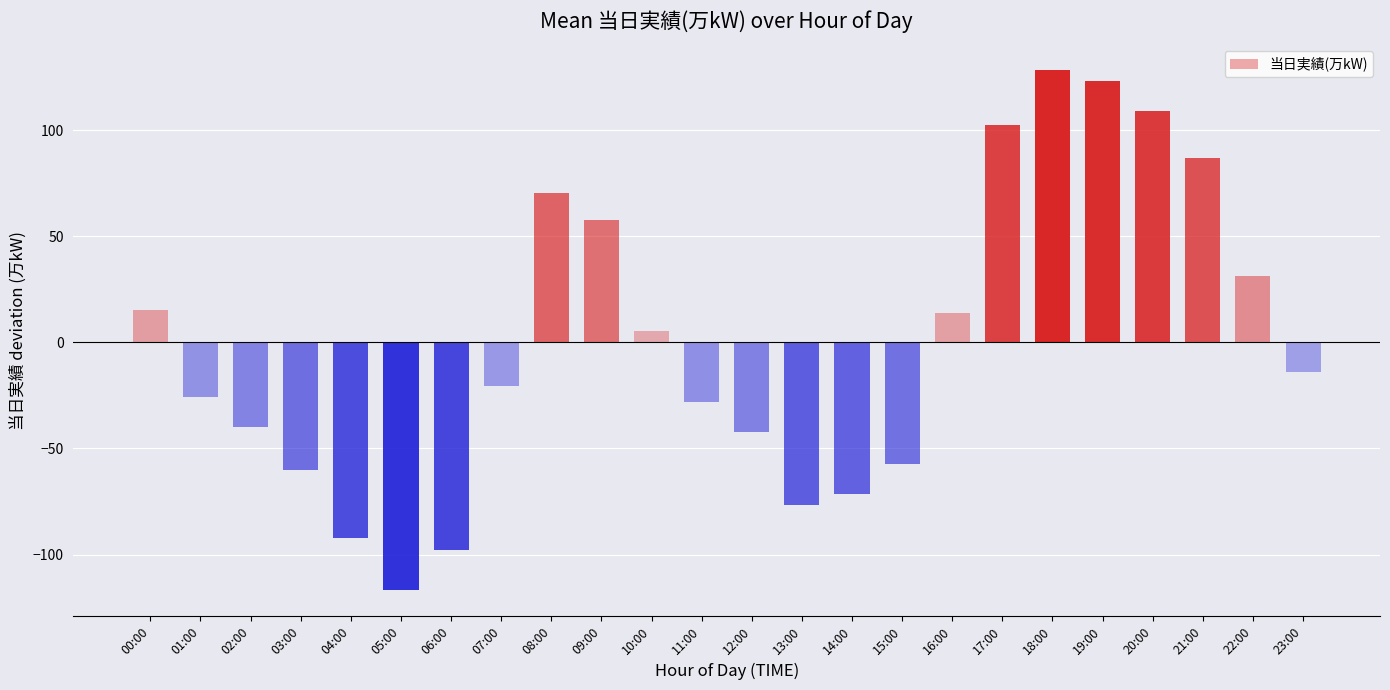

At which label is the value closest to 5?

10:00